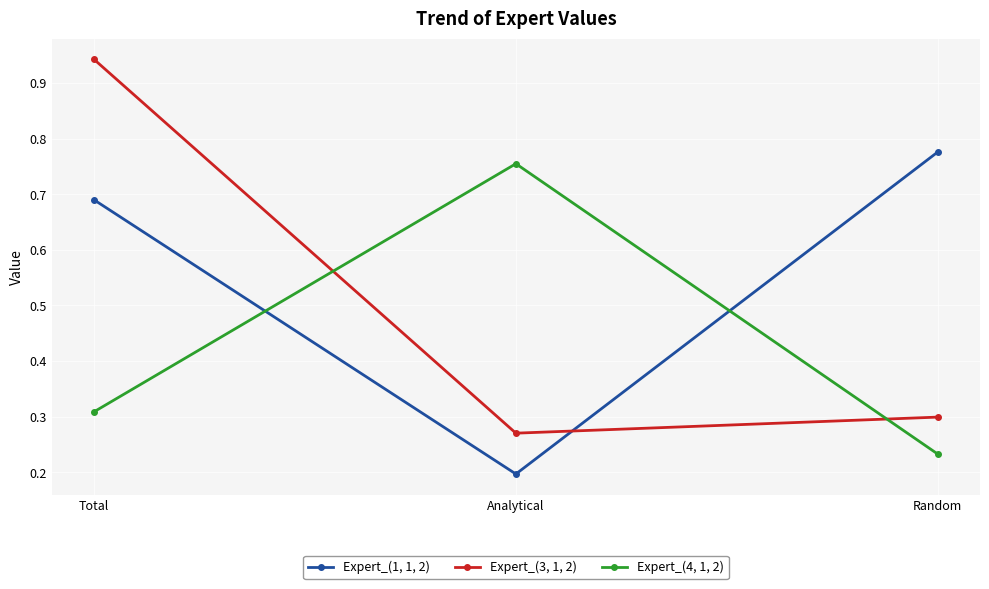

Which category has the lowest value across all series?

Analytical